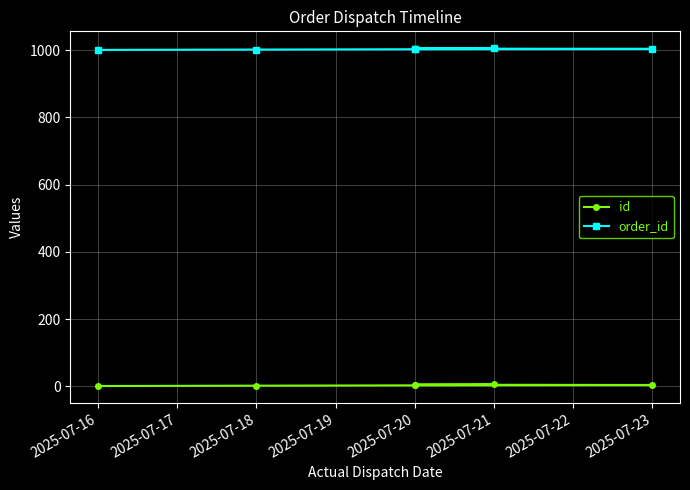

What is the spread (max minus min) of values at 2025-07-18?

1000